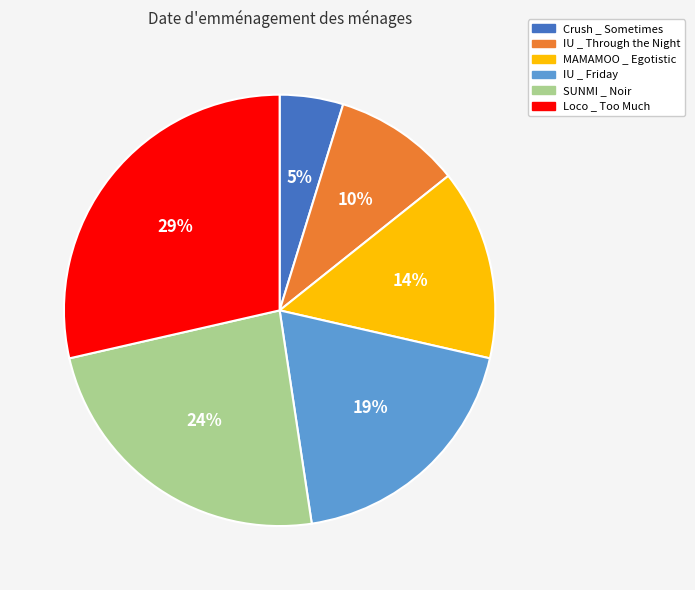

To the nearest percent, what percentage of the pie is Crush _ Sometimes?

5%